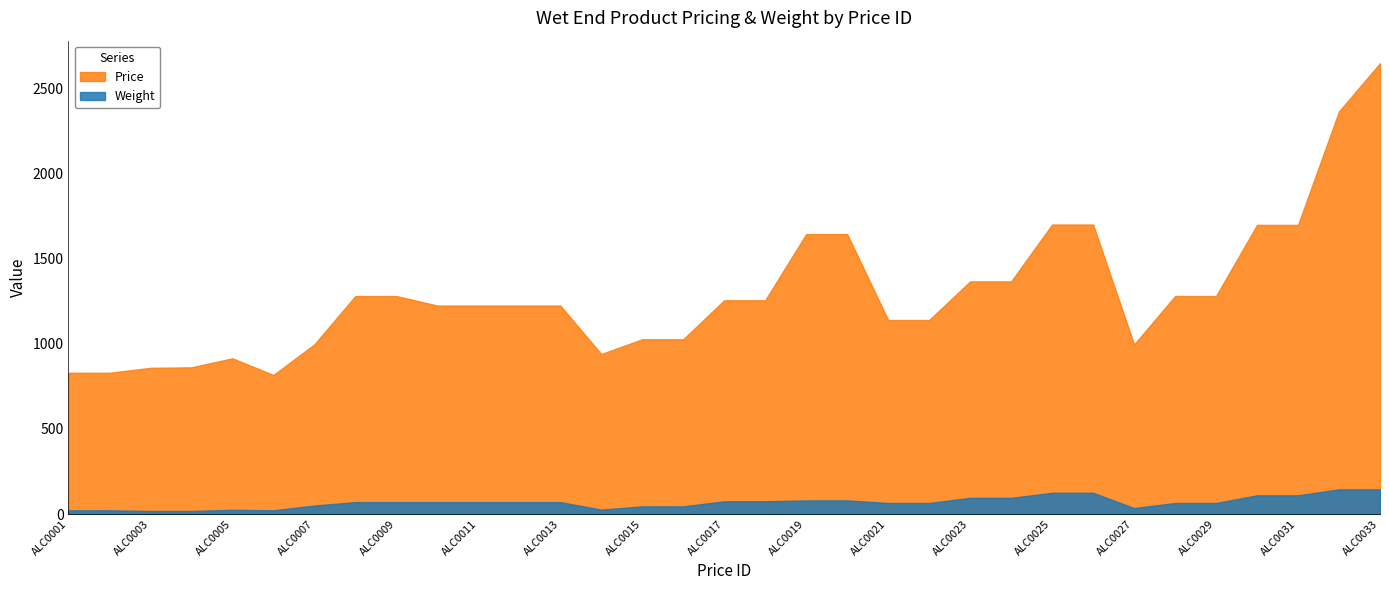

How many lines are shown in the chart?

2